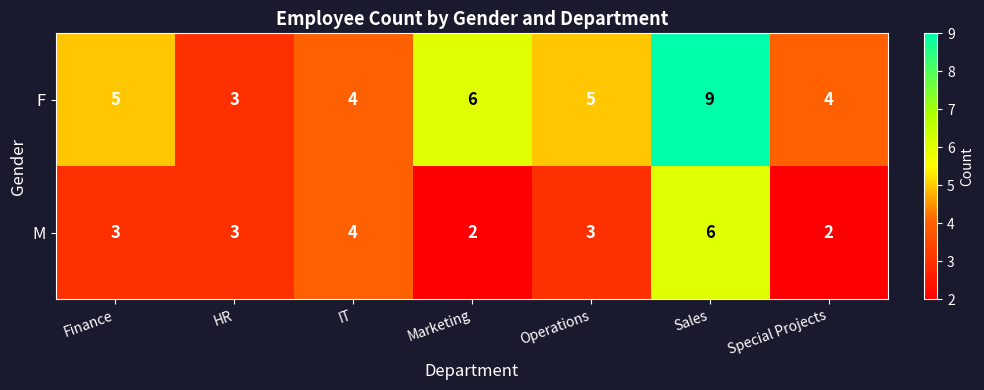

Count the F values in the range 4 to 6.

5